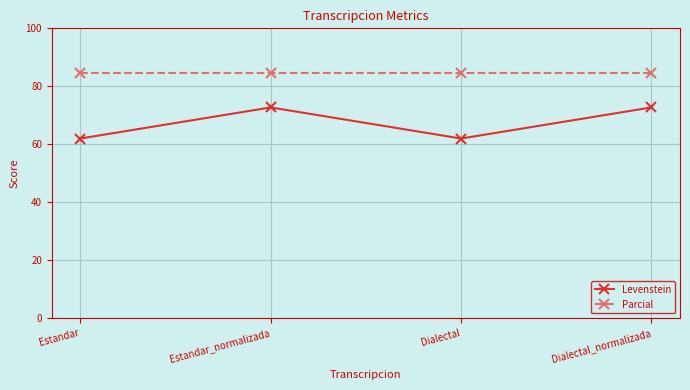

True or false: Parcial has a value of 84.6 at Estandar_normalizada.

True